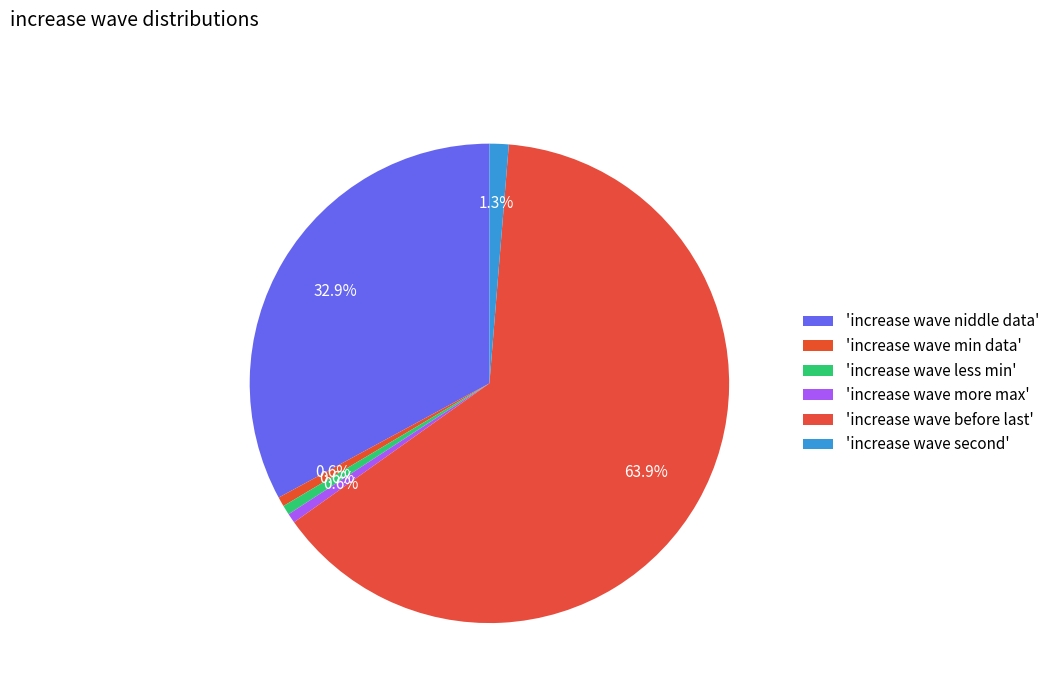

How many slices are in this pie chart?

6